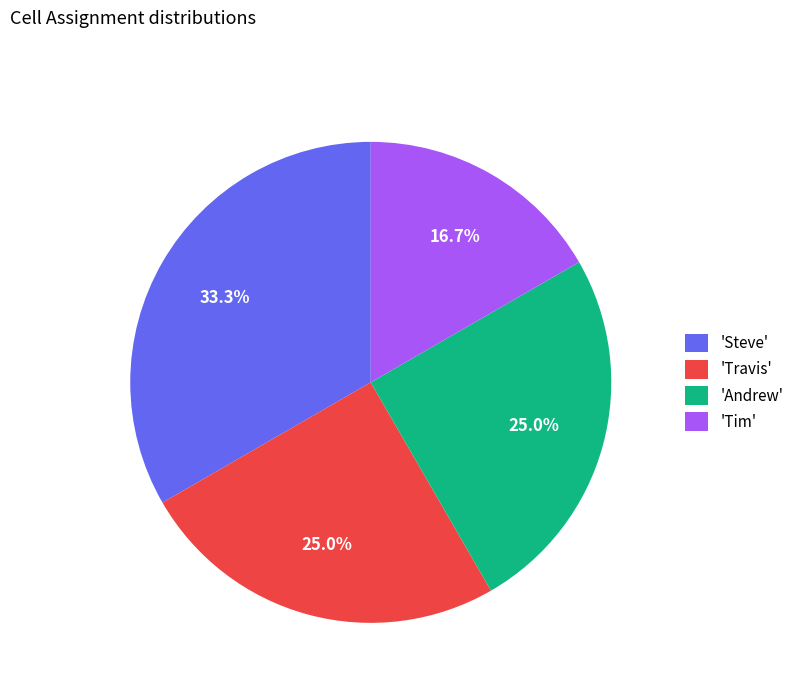

What is the ratio of the value at 'Tim' to the value at 'Steve'?

0.5